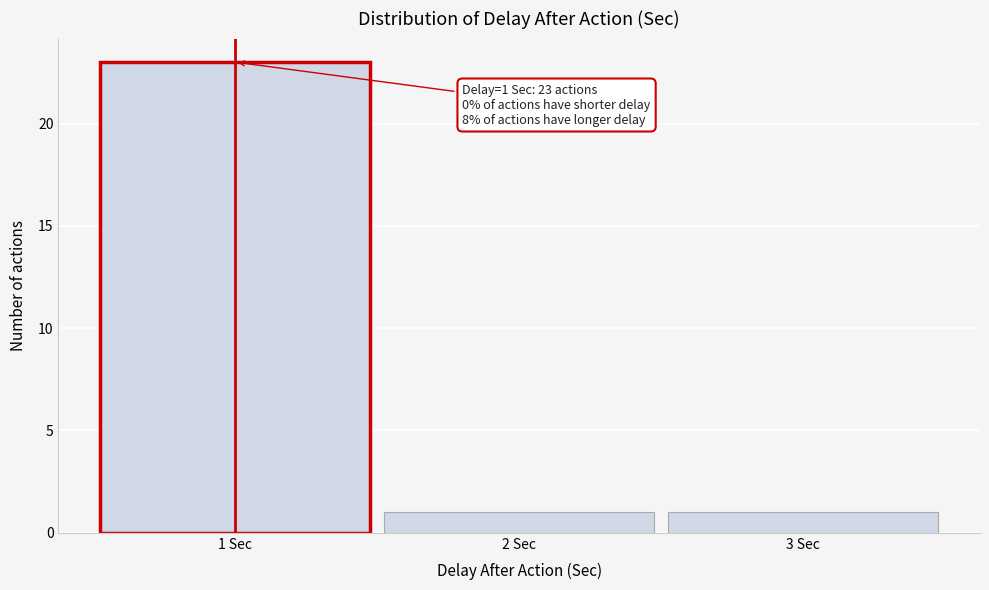

Reading right to left, transcribe all the data shown in this chart.

1	1	23